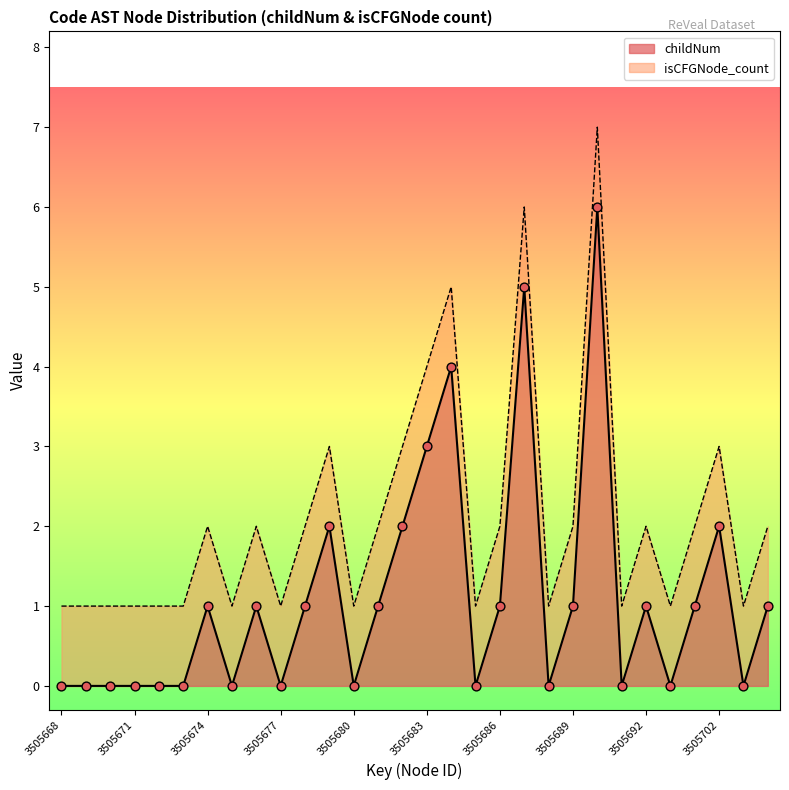

Which has a higher value, 3505701 or 3505700?

3505701